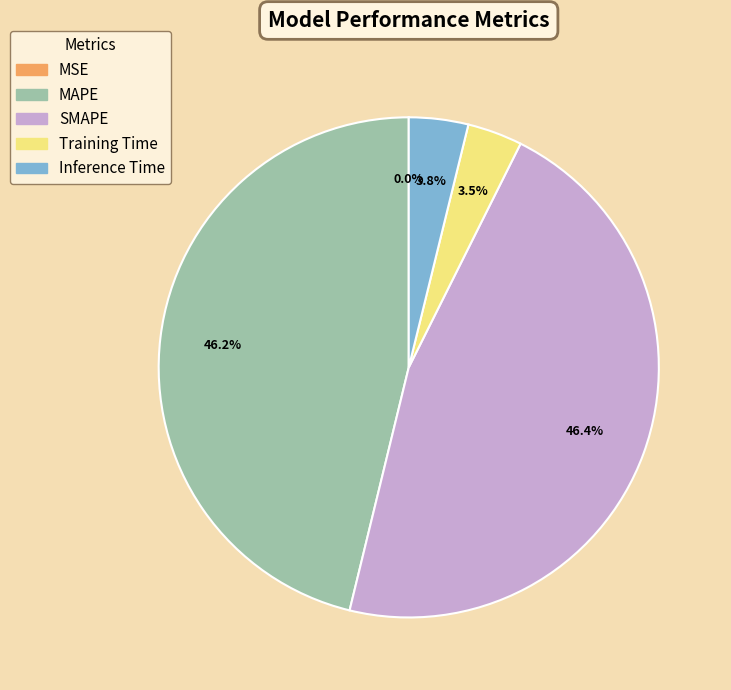

Is there a majority slice in this chart?

No